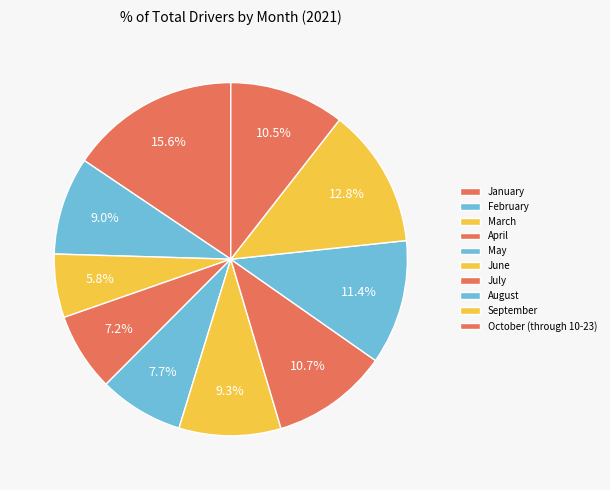

How many slices are in this pie chart?

10